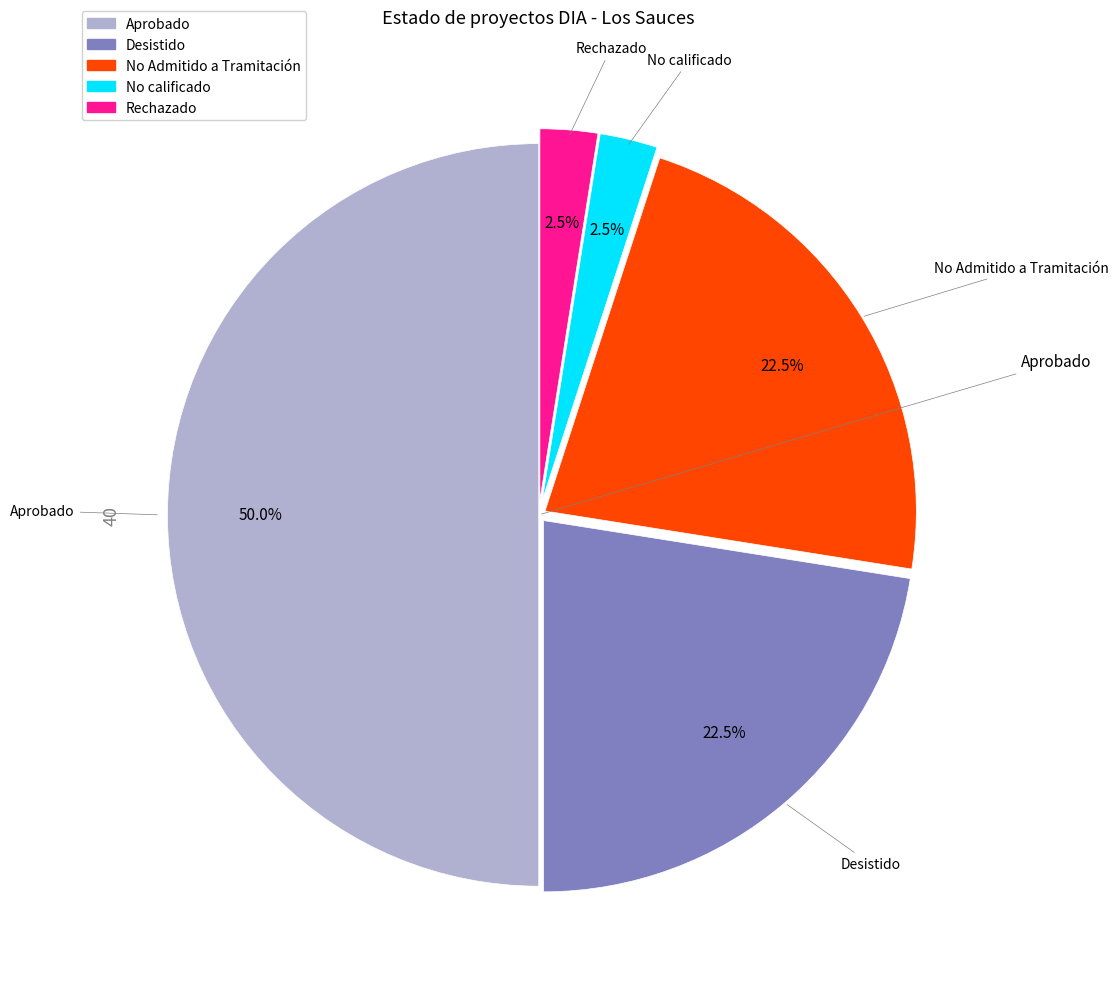

What percentage is the Aprobado slice, to the nearest percent?

50%